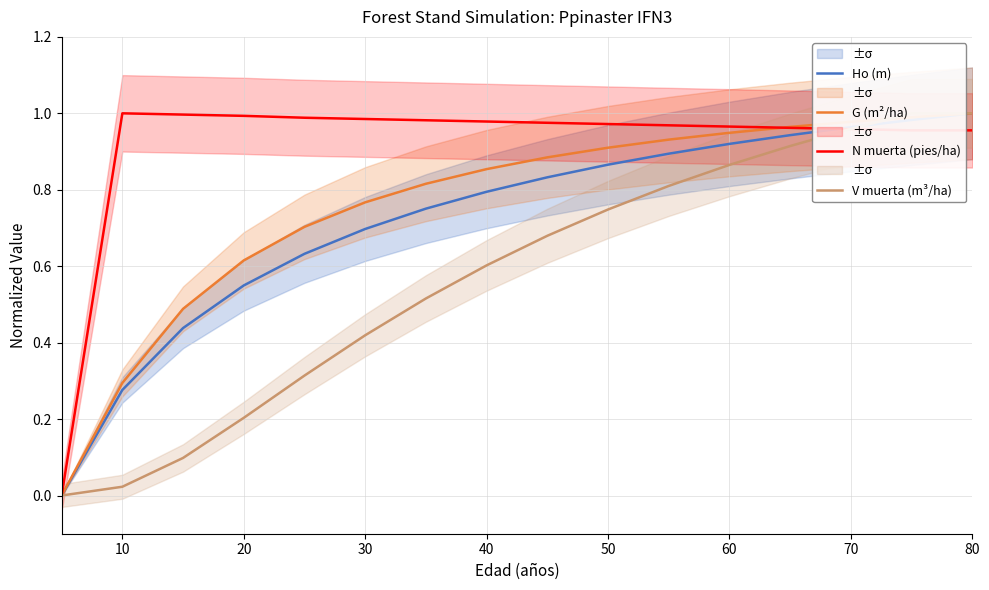

Reading right to left, list all the values displayed in this chart.

Ho (m): 1.0	1.0	1.0	0.9	0.9	0.9	0.9	0.8	0.8	0.8	0.7	0.6	0.5	0.4	0.3	0.0
G (m²/ha): 1.0	1.0	1.0	1.0	0.9	0.9	0.9	0.9	0.9	0.8	0.8	0.7	0.6	0.5	0.3	0.0
N muerta (pies/ha): 1.0	1.0	1.0	1.0	1.0	1.0	1.0	1.0	1.0	1.0	1.0	1.0	1.0	1.0	1.0	0.0
V muerta (m³/ha): 1.0	1.0	1.0	0.9	0.9	0.8	0.7	0.7	0.6	0.5	0.4	0.3	0.2	0.1	0.0	0.0